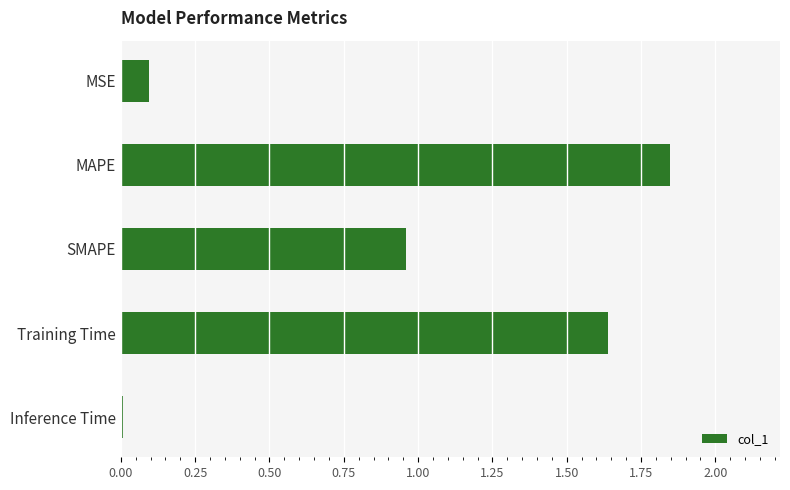

What is the change in value from MSE to Training Time?

+1.5